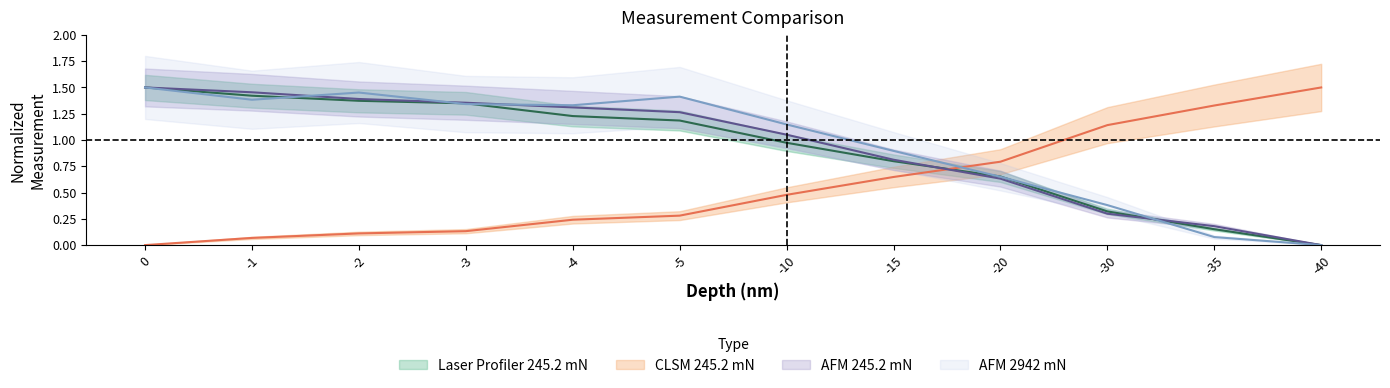

True or false: CLSM 245.2 mN has a value of 0.1 at -4.

False